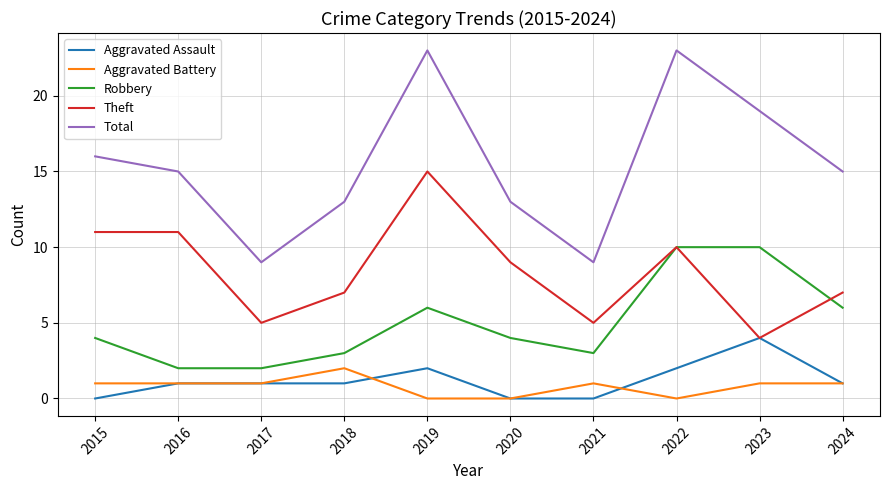

Read the Aggravated Battery value at 2018.

2